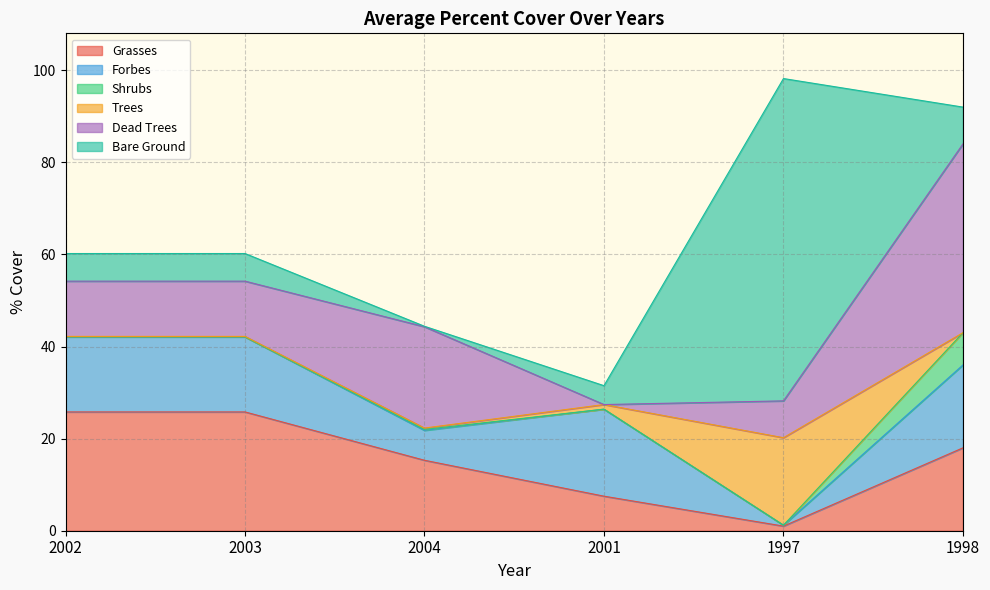

What is the approximate value of Bare Ground at 1998?

8.0